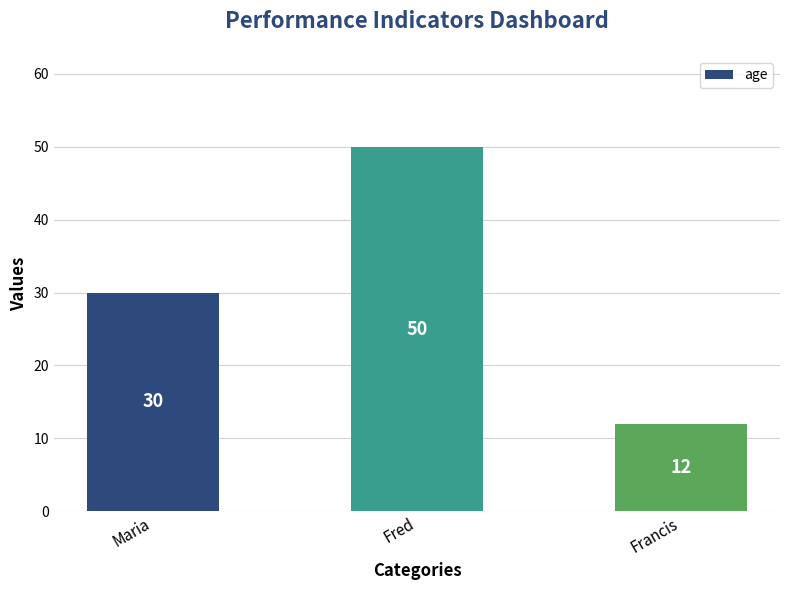

Where is the data nearest to the value 31?

Maria